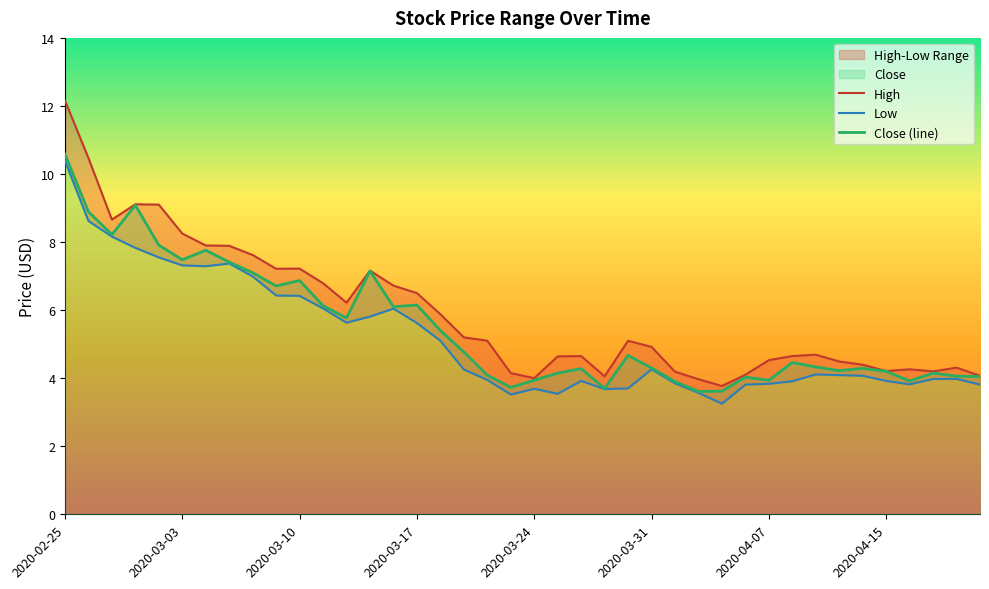

How many lines are shown in the chart?

3